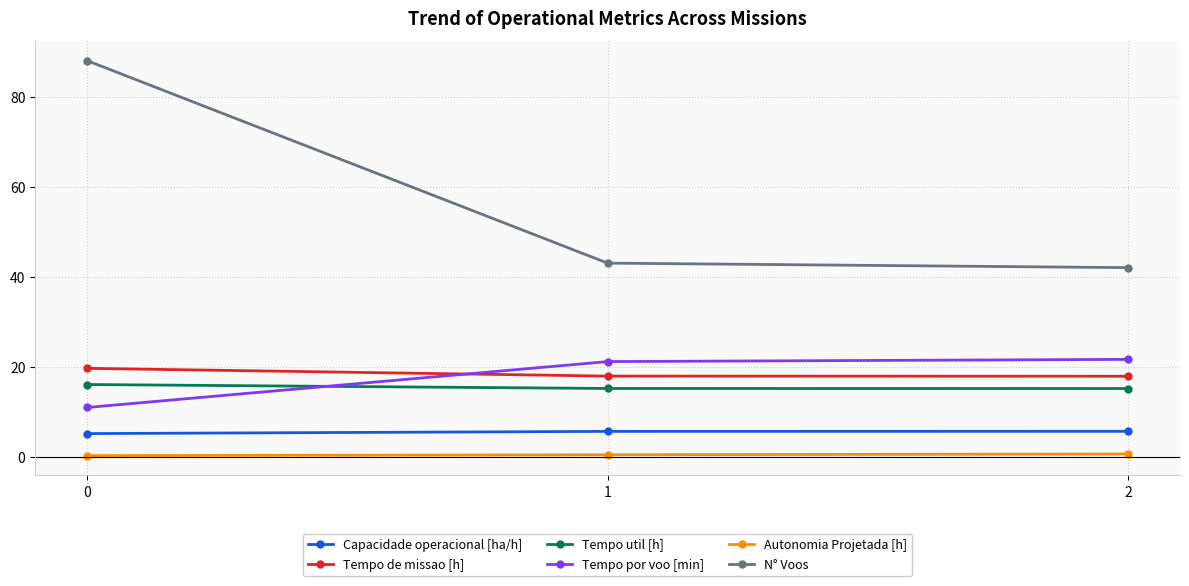

What are all the series names shown in the legend?

Capacidade operacional [ha/h], Tempo de missao [h], Tempo util [h], Tempo por voo [min], Autonomia Projetada [h], N° Voos